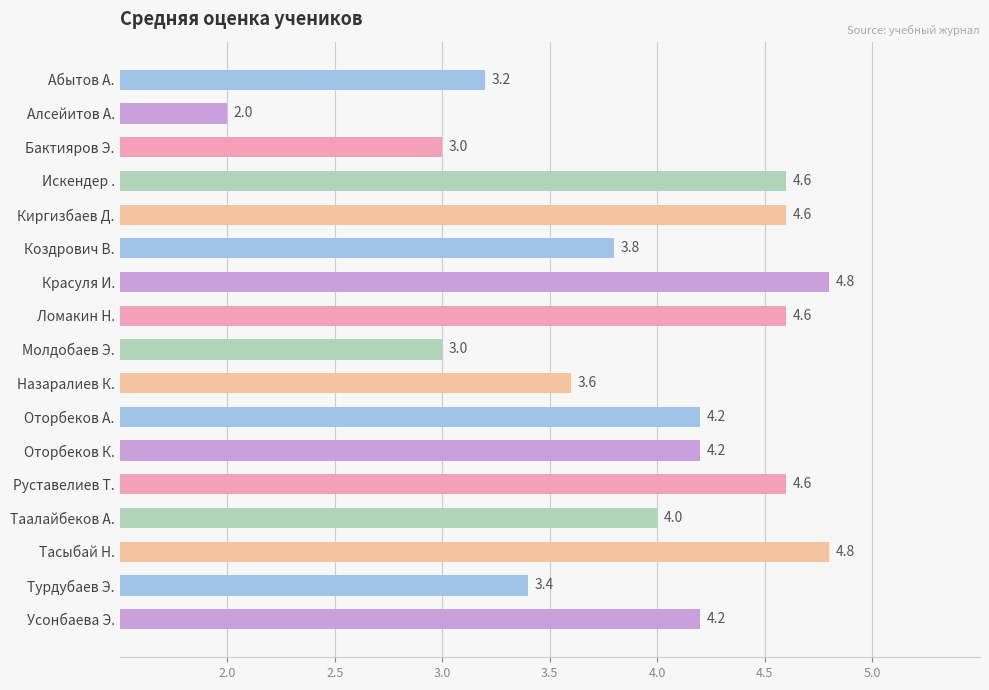

How many bars are there in total?

17